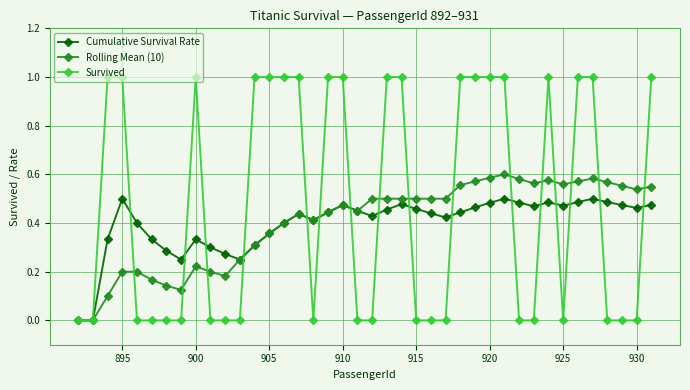

Rank the series by their maximum value, from highest to lowest.

Survived, Rolling Mean (10), Cumulative Survival Rate